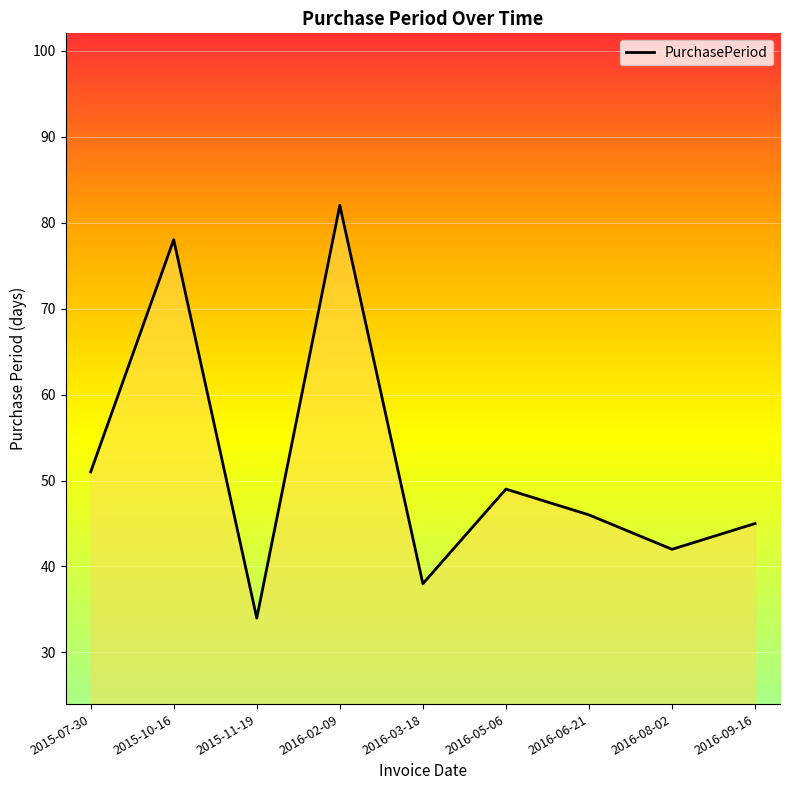

What is the change in value from 2016-03-18 to 2016-08-02?

+4